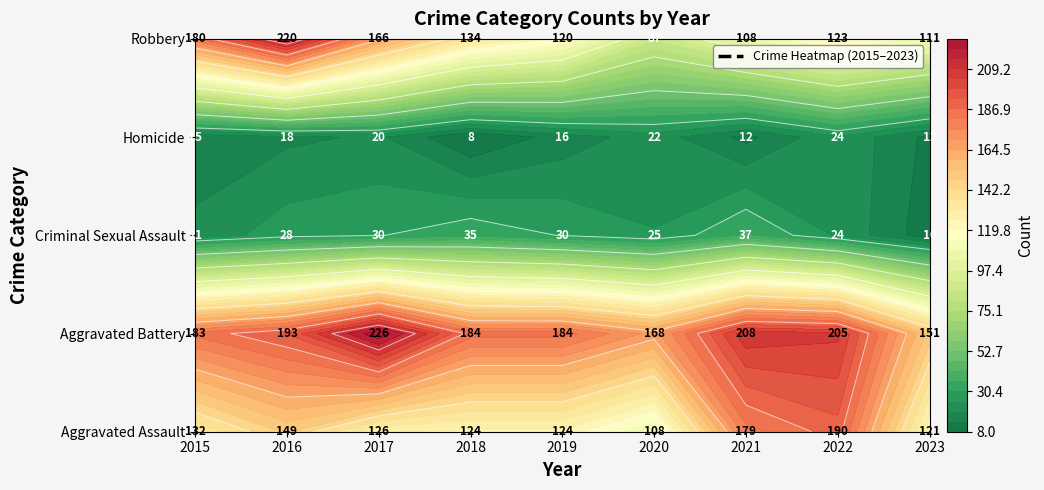

What is the minimum value shown in the chart?

8